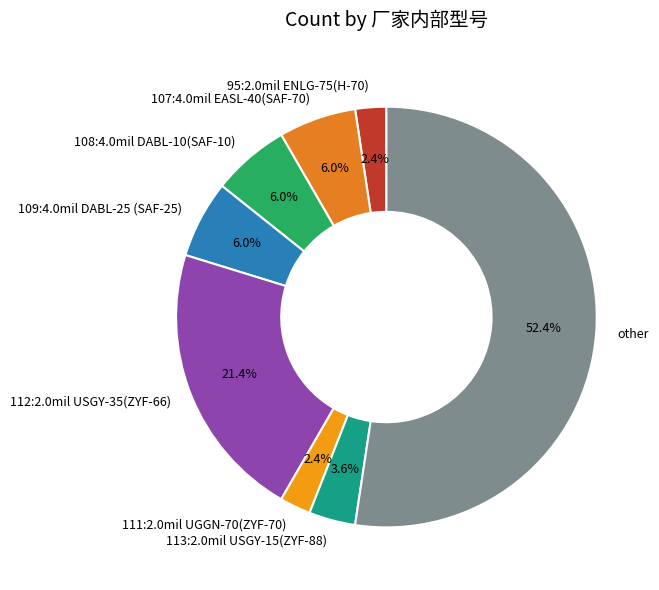

Count the number of slices in the pie.

8